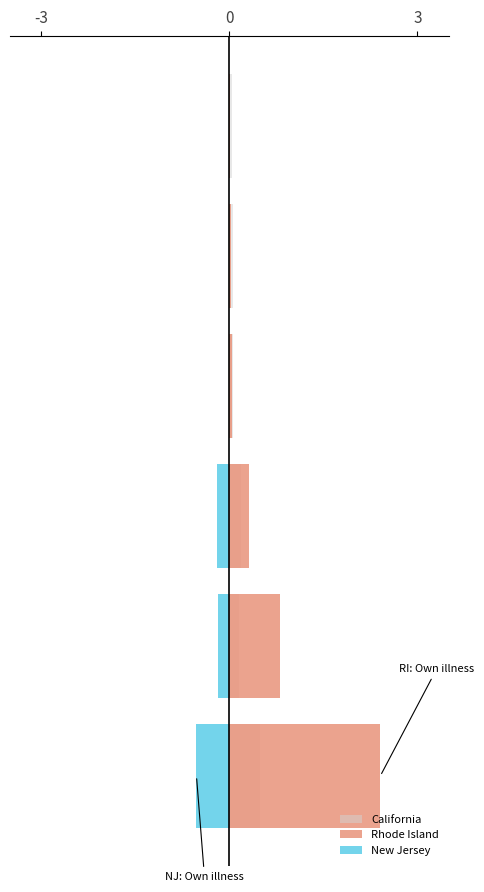

The New Jersey series shows -0.2 at 3. True or false?

True